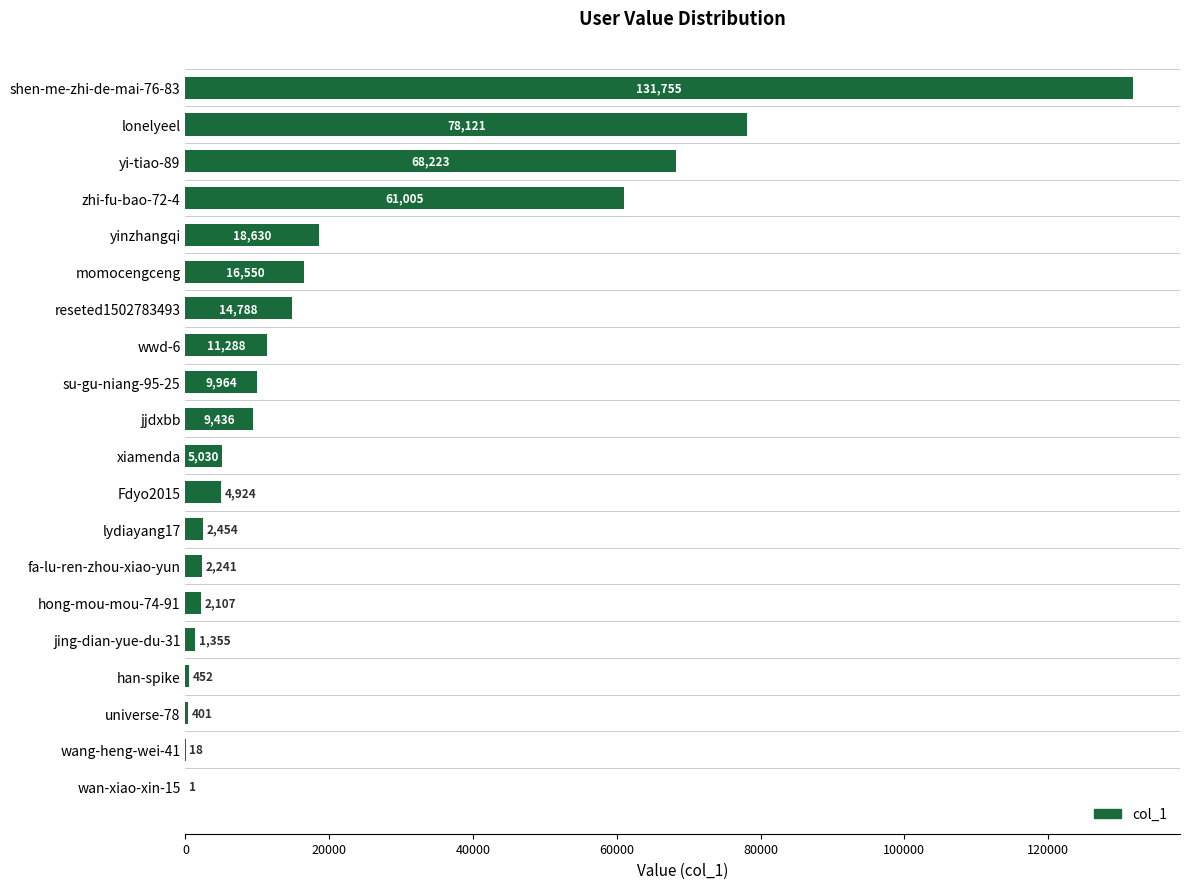

The chart shows a value of 93865 at zhi-fu-bao-72-4. True or false?

False